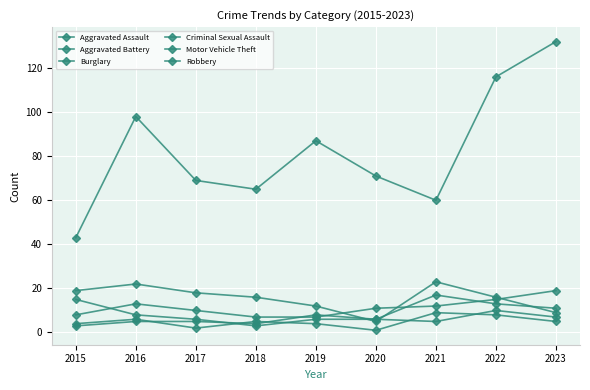

Reading left to right, what are all the values shown in this chart?

Aggravated Assault: 2015=8	2016=13	2017=10	2018=7	2019=7	2020=11	2021=12	2022=15	2023=19
Aggravated Battery: 2015=3	2016=5	2017=5	2018=4	2019=8	2020=6	2021=17	2022=13	2023=11
Burglary: 2015=19	2016=22	2017=18	2018=16	2019=12	2020=5	2021=23	2022=16	2023=9
Criminal Sexual Assault: 2015=4	2016=6	2017=2	2018=5	2019=4	2020=1	2021=9	2022=8	2023=5
Motor Vehicle Theft: 2015=43	2016=98	2017=69	2018=65	2019=87	2020=71	2021=60	2022=116	2023=132
Robbery: 2015=15	2016=8	2017=6	2018=3	2019=6	2020=6	2021=5	2022=10	2023=7